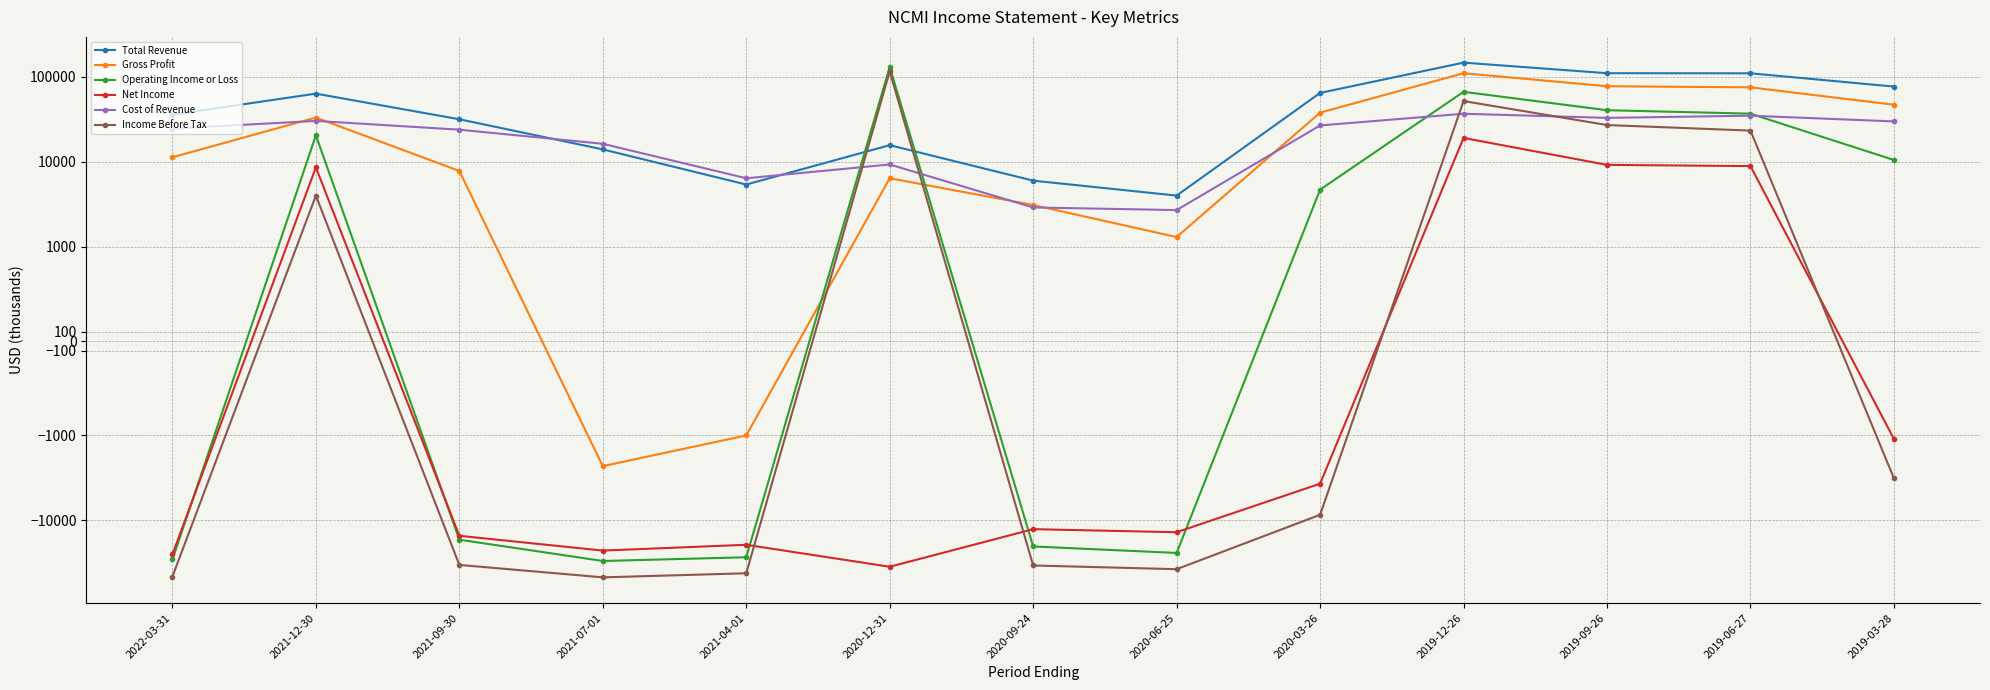

Is it true that Total Revenue equals 35900 at 2022-03-31?

True